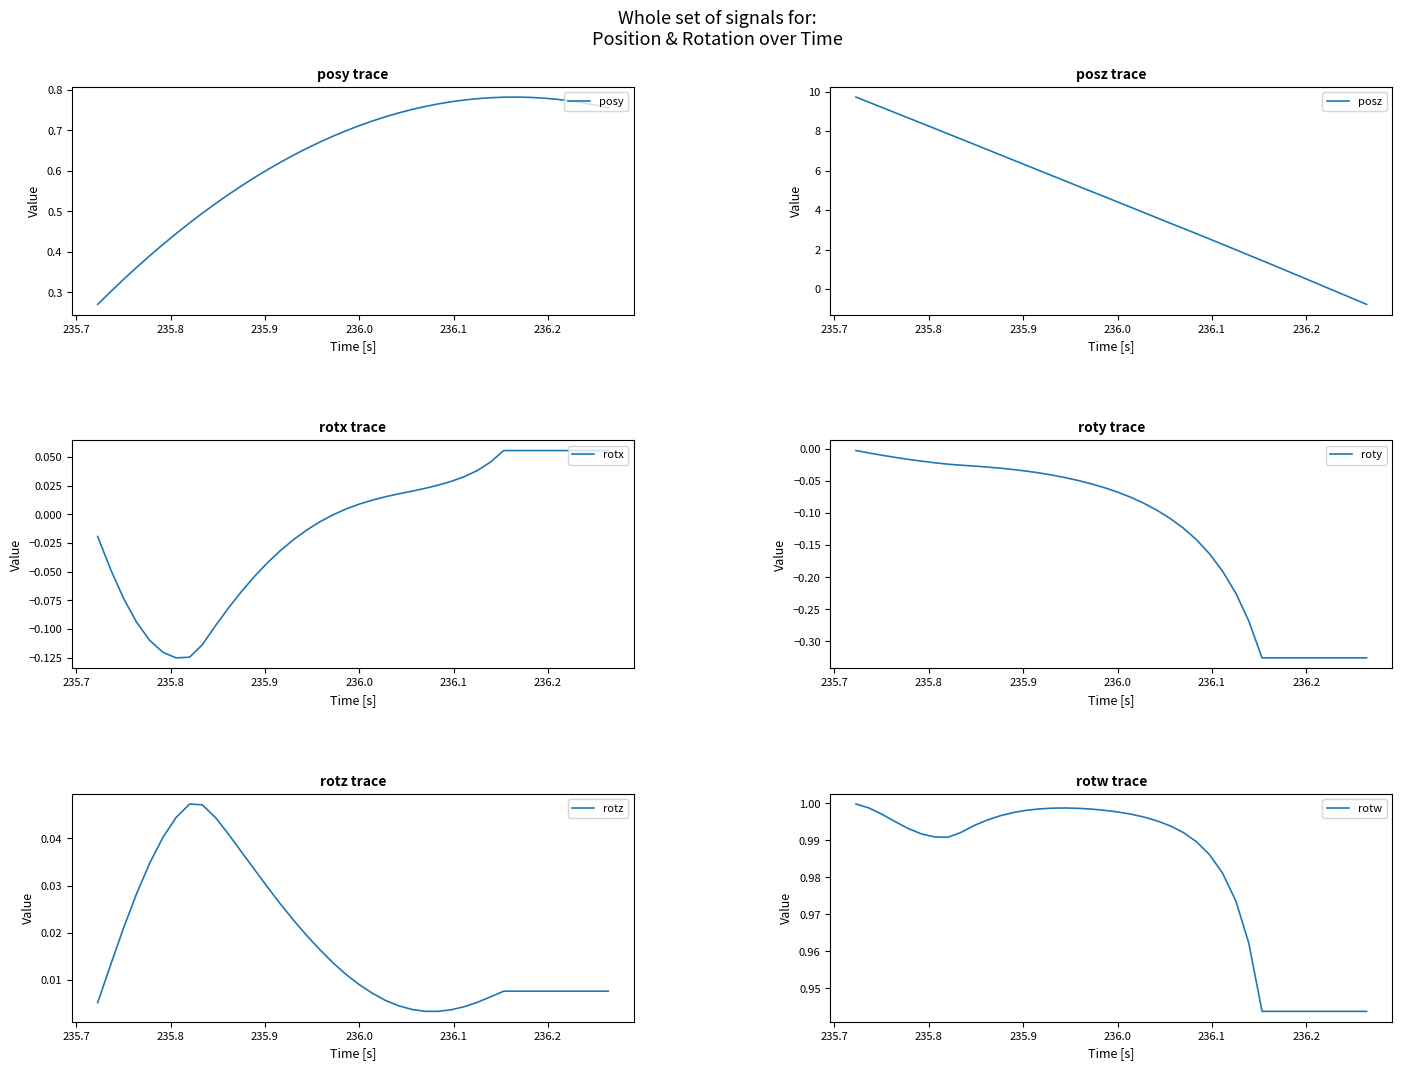

Which series has the largest total across all categories?

posz